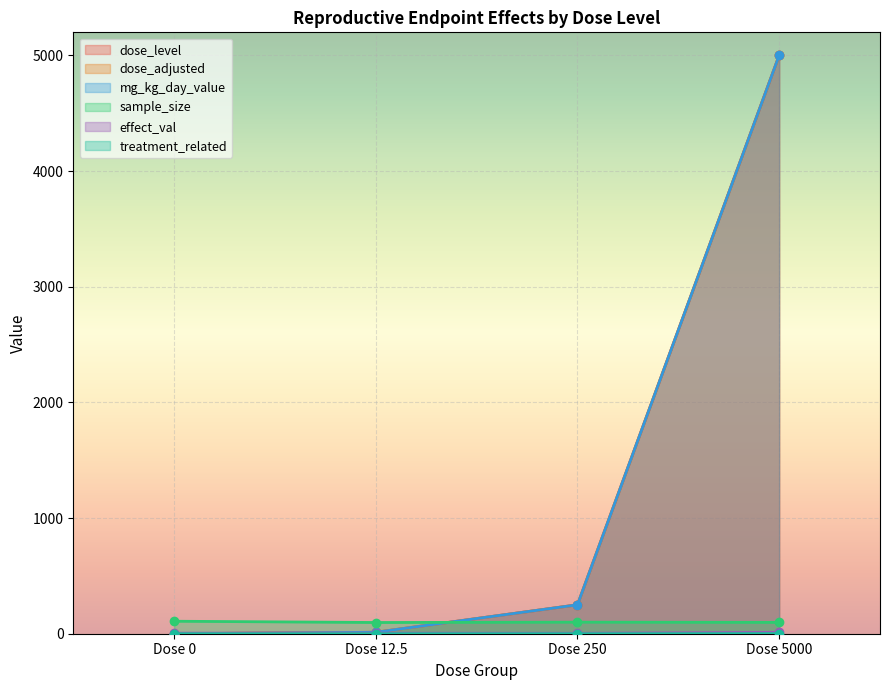

What is the difference between the maximum and minimum values in the treatment_related series?

1.0